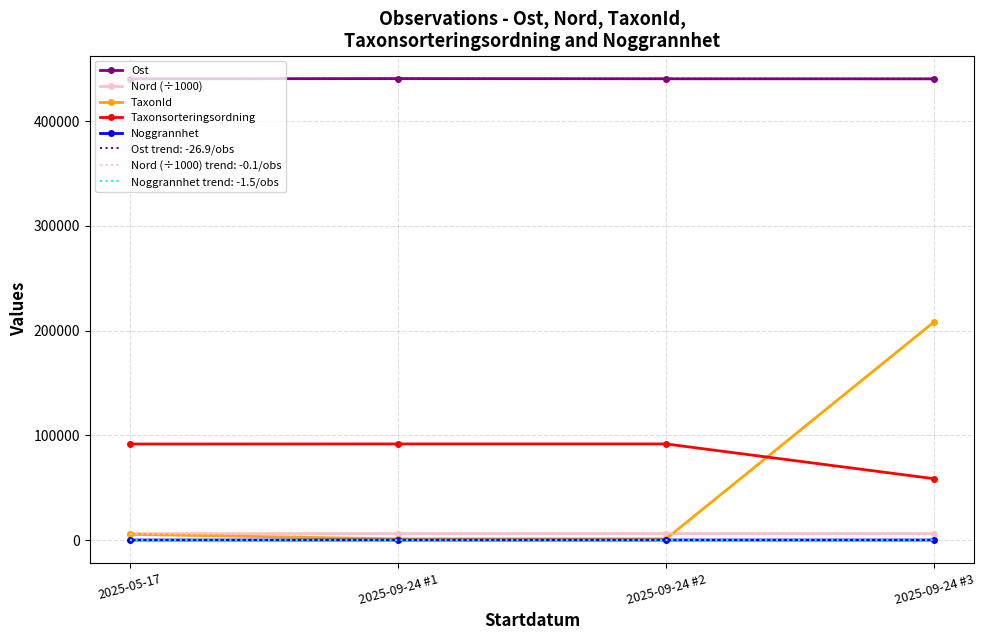

After their last crossing, which series has the higher values: Taxonsorteringsordning or TaxonId?

TaxonId